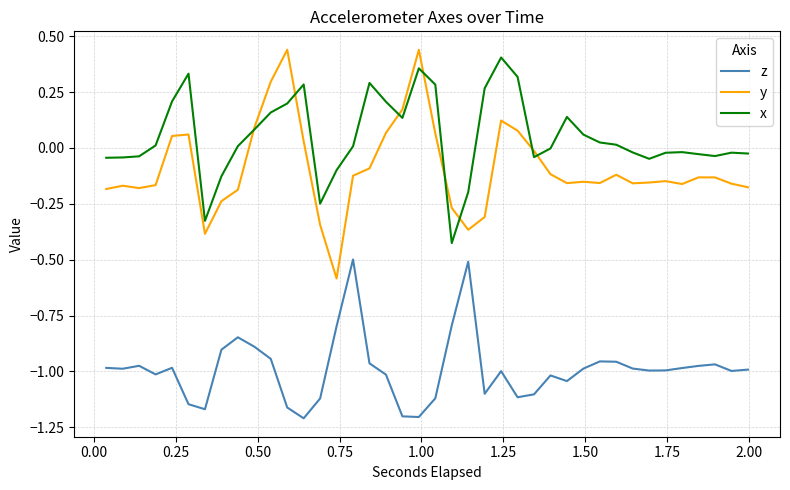

True or false: z and x cross at least once.

False